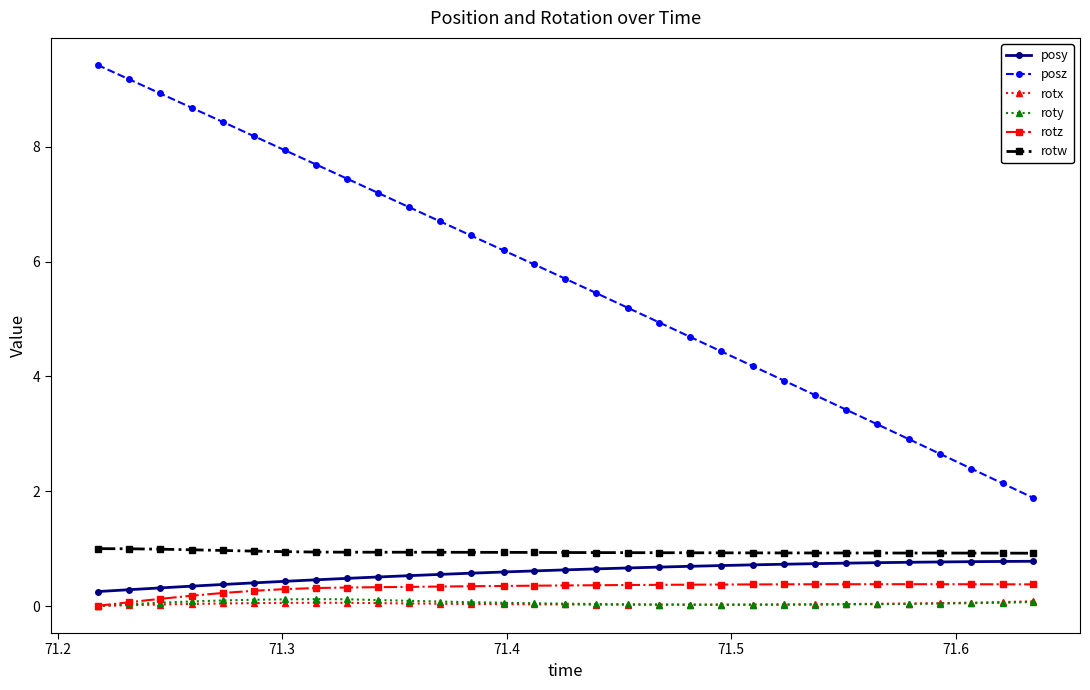

Which series has the largest total across all categories?

posz